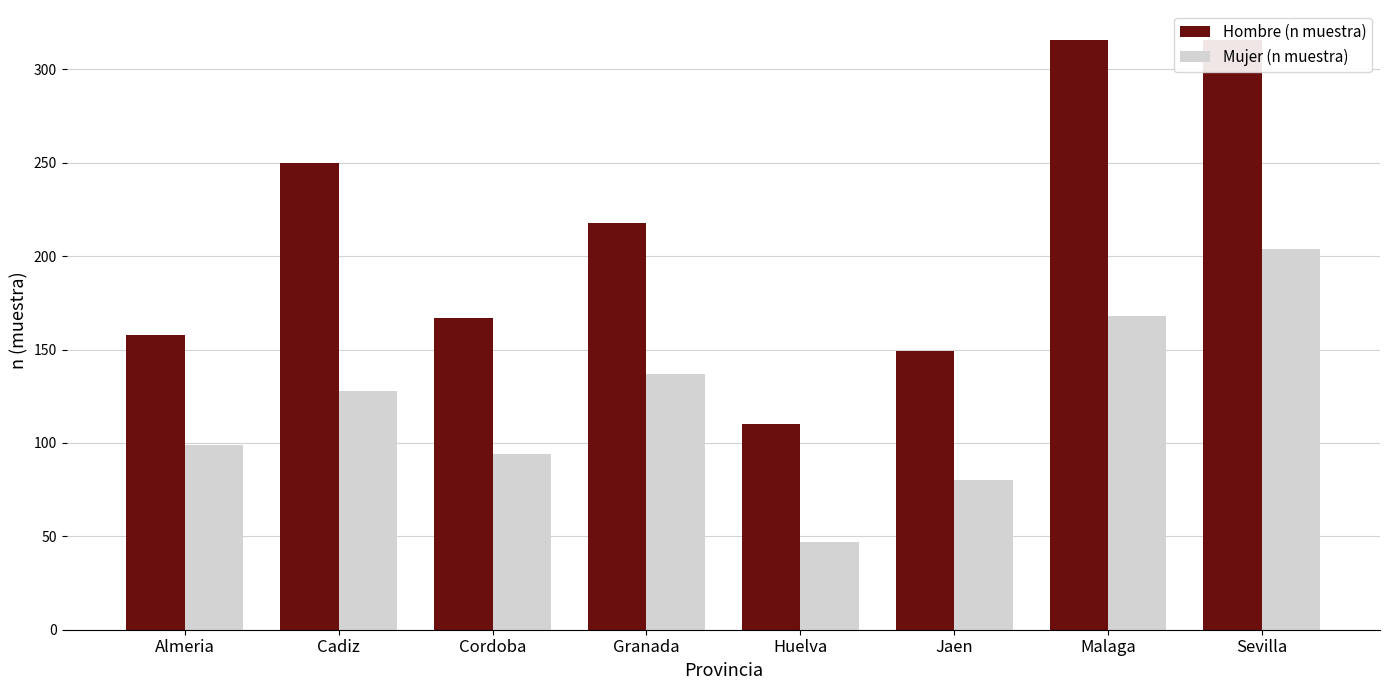

What is the difference between the maximum and second lowest values in the Hombre (n muestra) series?

167